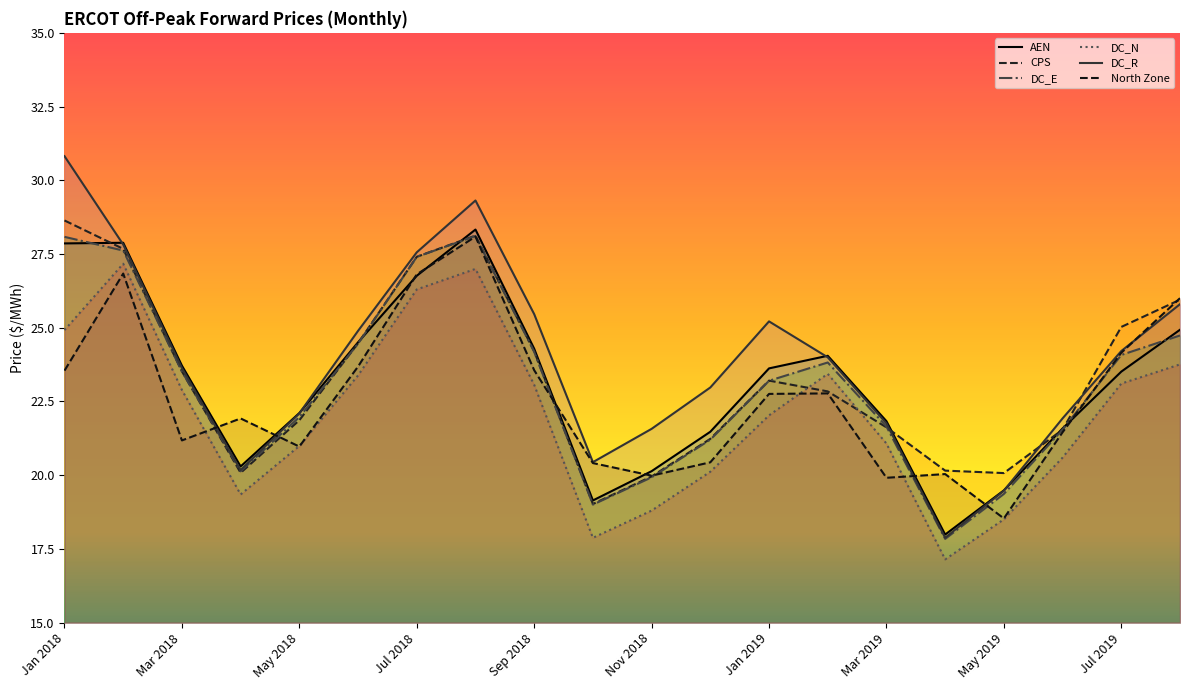

List the series in order of their peak value, lowest first.

DC_N, North Zone, DC_E, AEN, CPS, DC_R